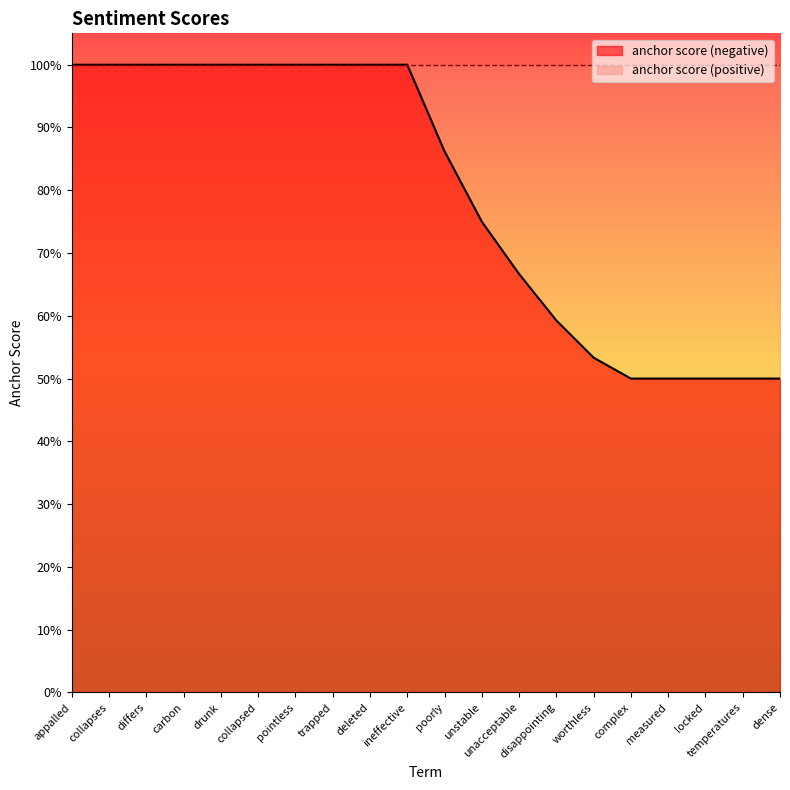

Rank the categories by value from lowest to highest.

complex, measured, locked, temperatures, dense, worthless, disappointing, unacceptable, unstable, poorly, appalled, collapses, differs, carbon, drunk, collapsed, pointless, trapped, deleted, ineffective